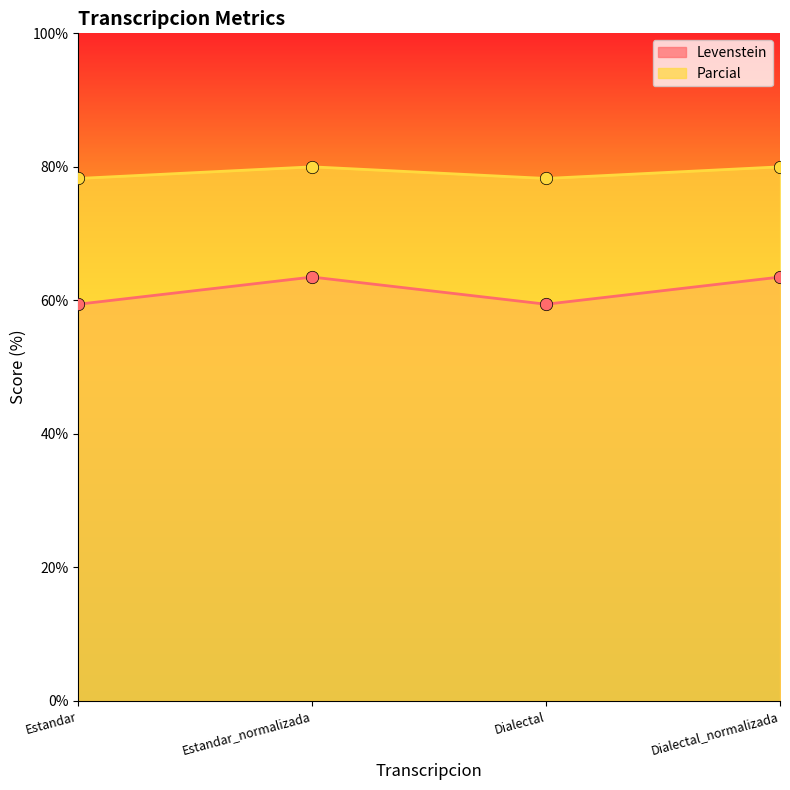

Is the value of Levenstein at Estandar_normalizada greater than the value of Parcial at Dialectal?

No